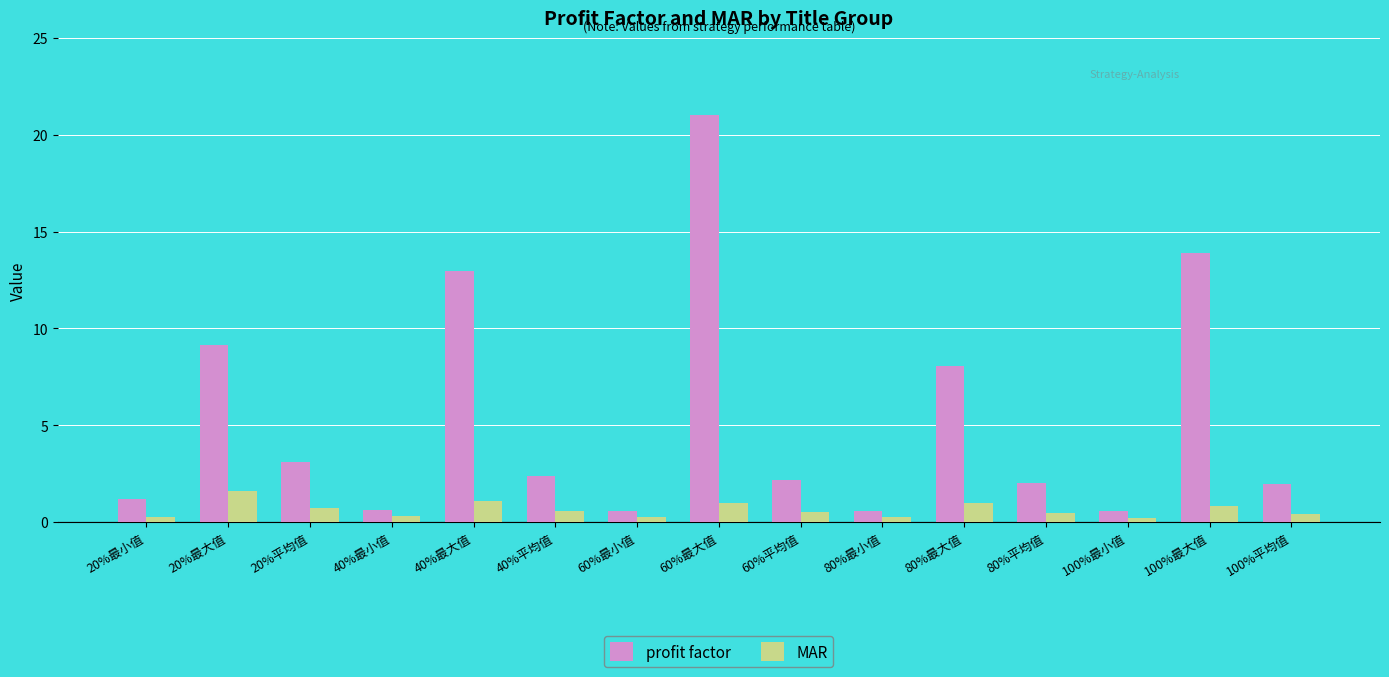

Which category has the highest value across all series?

60%最大值